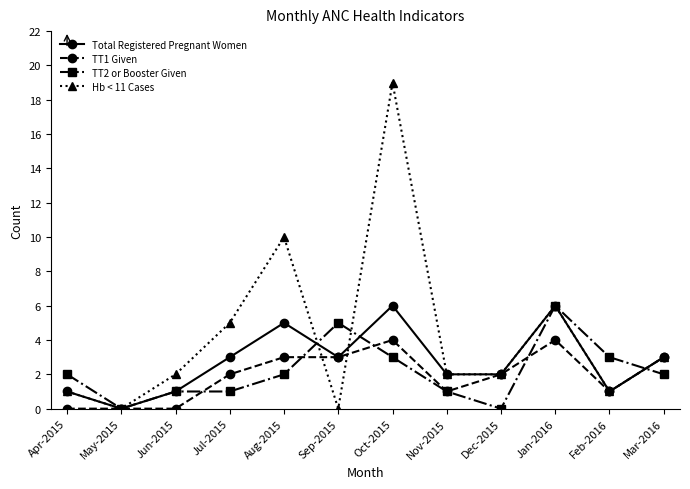

Reading left to right, what are all the values shown in this chart?

Total Registered Pregnant Women: 1	0	1	3	5	3	6	2	2	6	1	3
TT1 Given: 0	0	0	2	3	3	4	1	2	4	1	3
TT2 or Booster Given: 2	0	1	1	2	5	3	1	0	6	3	2
Hb < 11 Cases: 1	0	2	5	10	0	19	2	2	6	1	3